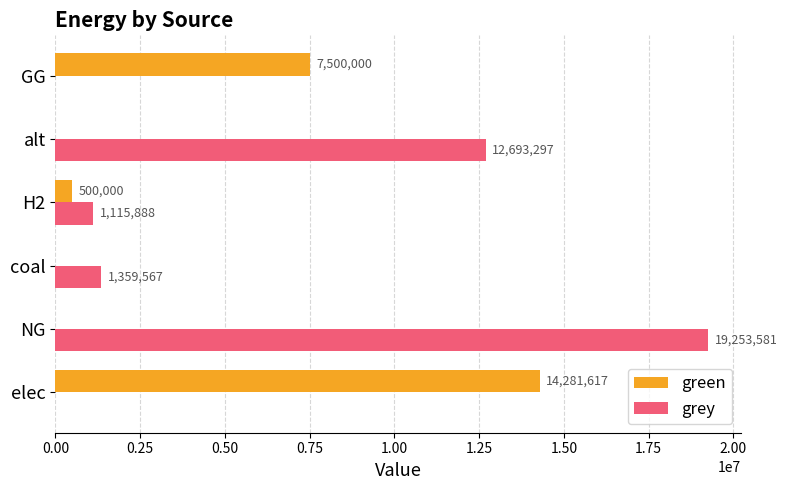

What is the average value of the grey series?

5737055.6